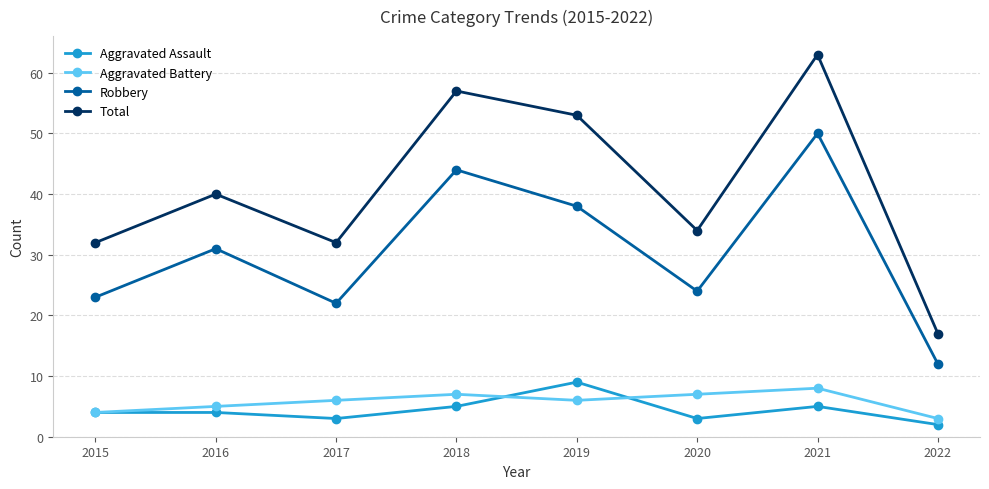

At which category does Total reach its first local peak?

2016